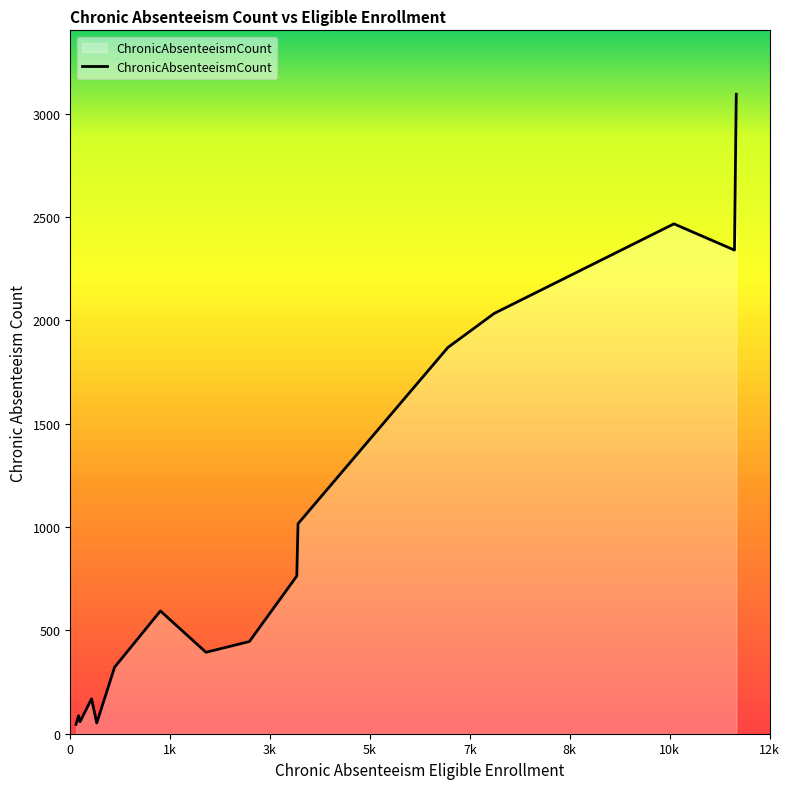

What is the maximum value shown in the chart?

3094